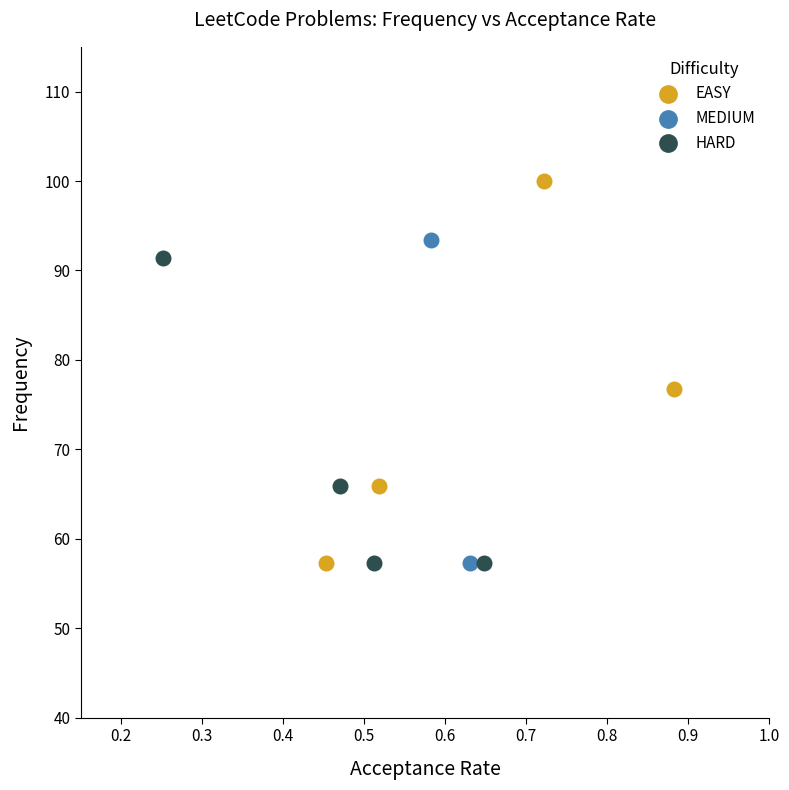

What are all the series names shown in the legend?

EASY, MEDIUM, HARD